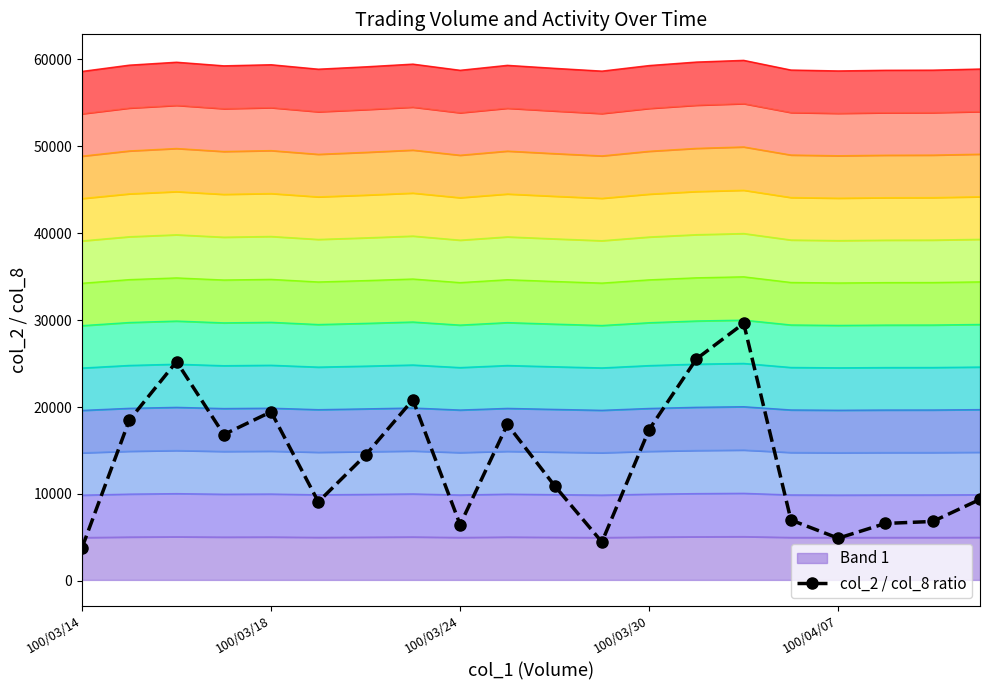

Reading left to right, transcribe all the data shown in this chart.

3811.7	18492.7	25233.5	16840.3	19455.3	9090.0	14470.0	20842.9	6469.4	17995.7	10937.3	4469.6	17417.0	25539.8	29628.0	6999.6	4909.5	6608.9	6835.6	9373.5